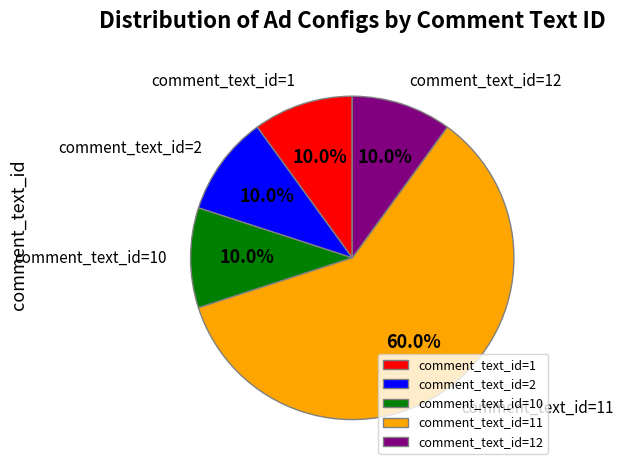

How many slices are in this pie chart?

5